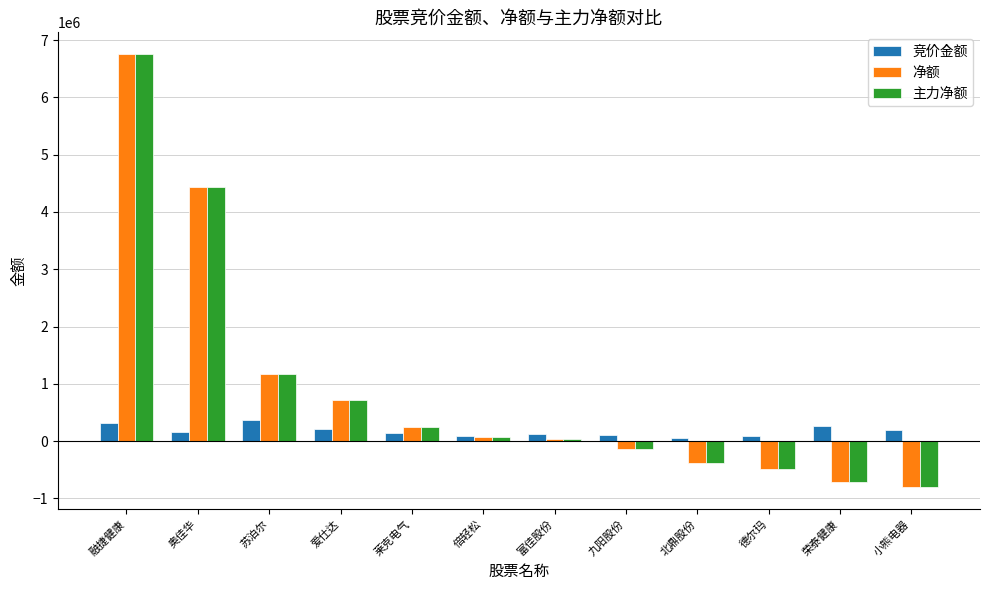

The value of 主力净额 at 九阳股份 is -132397. True or false?

True